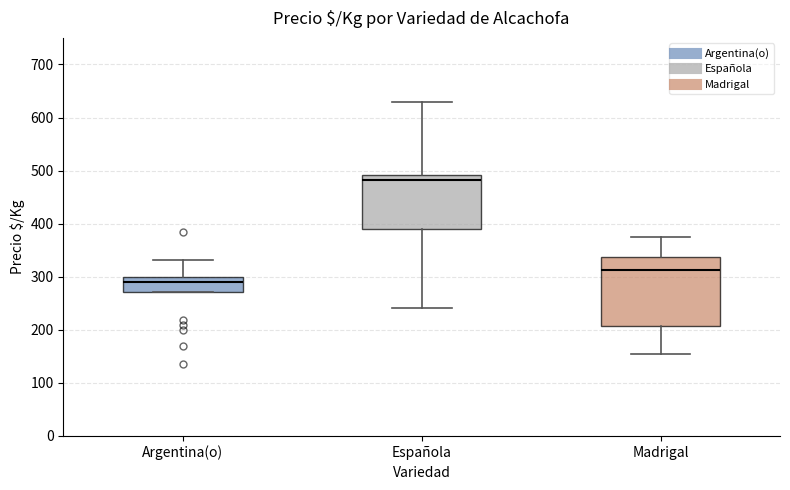

Reading left to right, transcribe this box plot: for each box, give where its median line is, the range the box spans, and where its two whiskers end, as read against the y-axis. The values are not printed on the chart, so give them approximately, as read against the axis.

Argentina(o): median 290, box 270 to 300, whiskers 270 to 330
Española: median 480, box 390 to 490, whiskers 240 to 630
Madrigal: median 310, box 210 to 340, whiskers 160 to 380